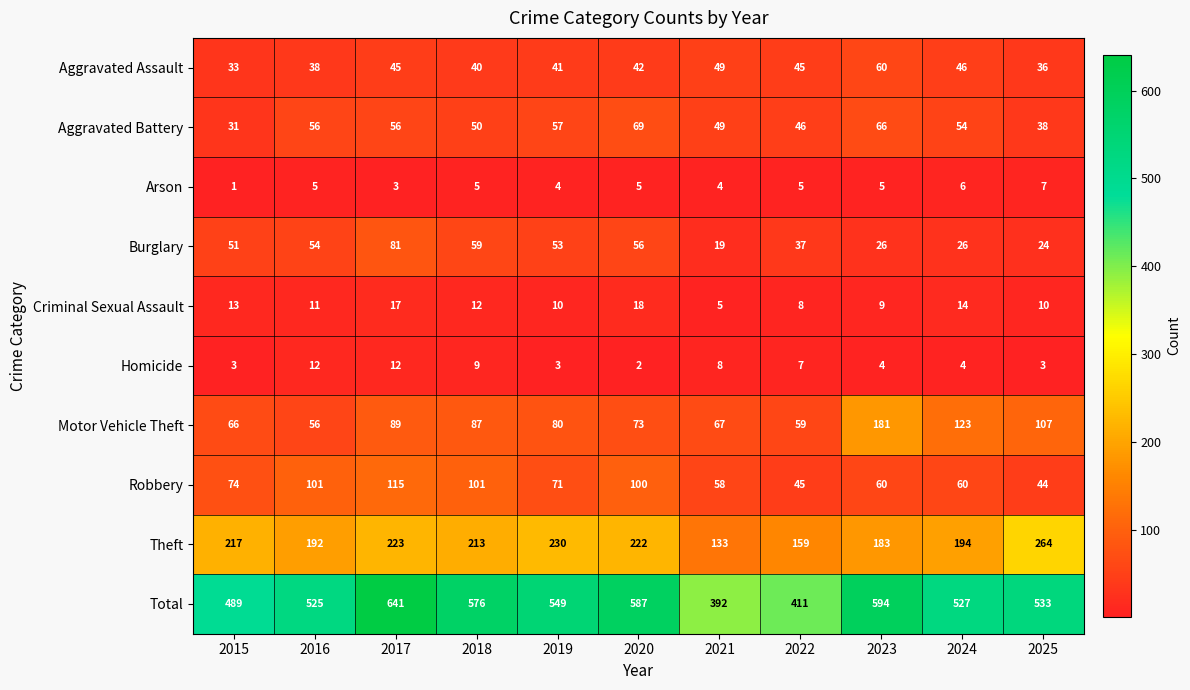

At 2018, list the series in order from largest to smallest.

Total, Theft, Robbery, Motor Vehicle Theft, Burglary, Aggravated Battery, Aggravated Assault, Criminal Sexual Assault, Homicide, Arson